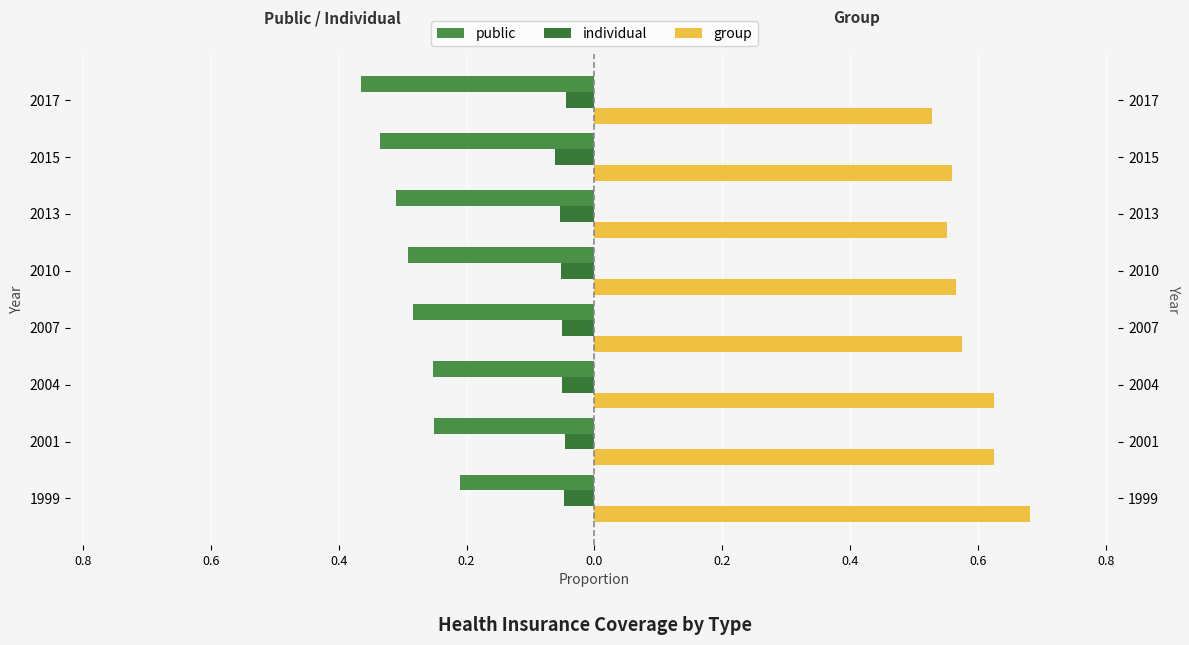

What are all the series names shown in the legend?

public, individual, group